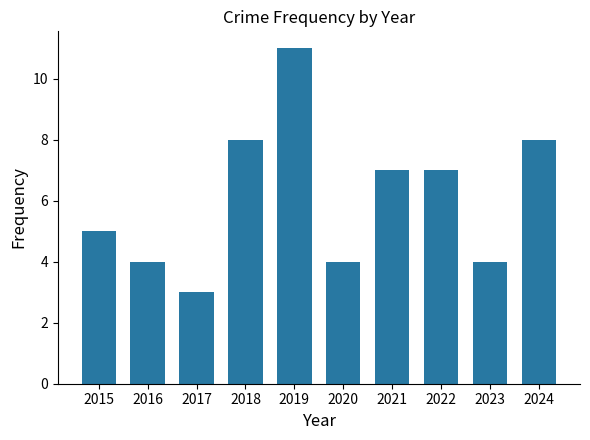

Reading left to right, what are all the values shown in this chart?

2015=5	2016=4	2017=3	2018=8	2019=11	2020=4	2021=7	2022=7	2023=4	2024=8